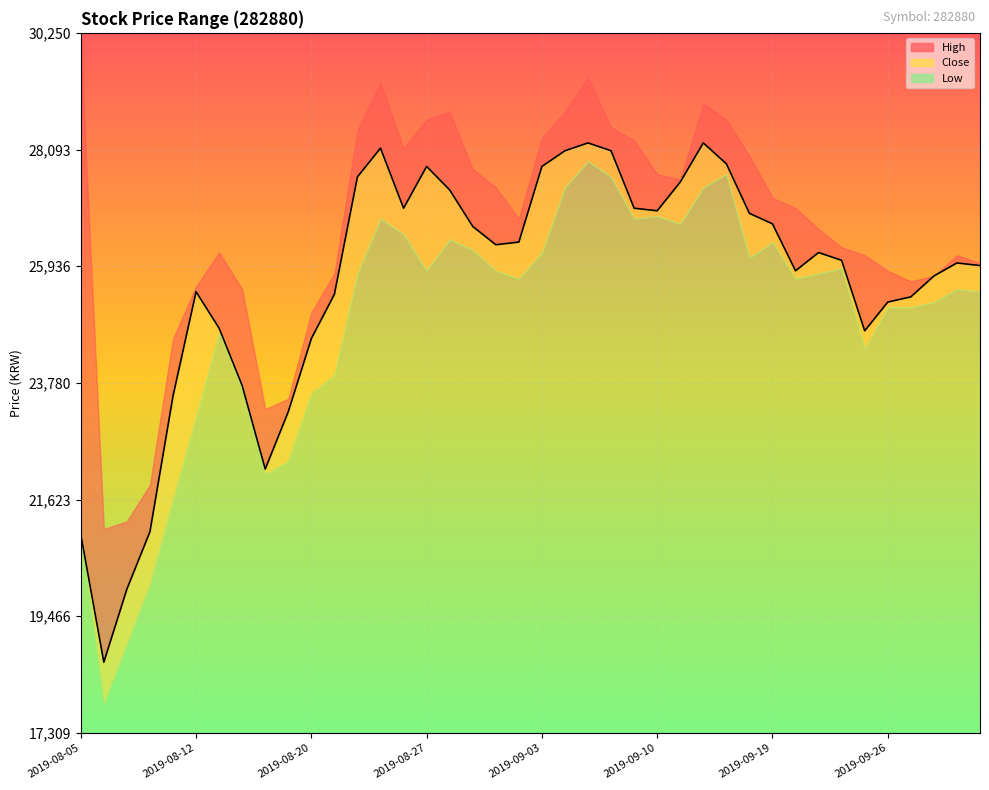

List the series in order of their overall mean, lowest first.

Low, Close, High